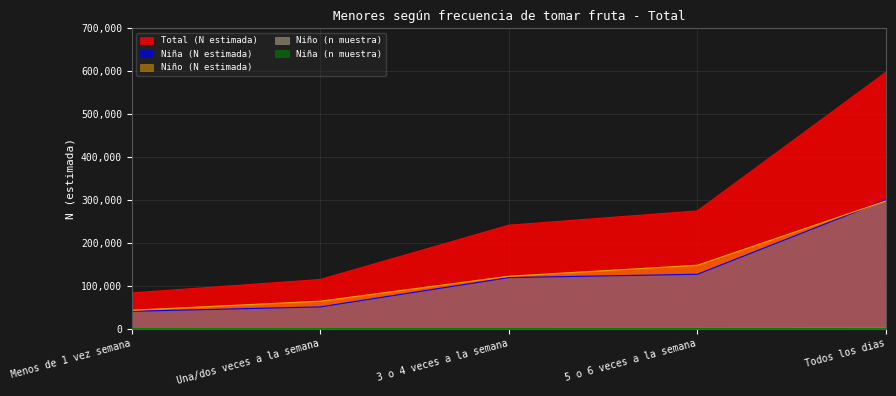

True or false: Total (N estimada) and Niña (N estimada) intersect in this chart.

False